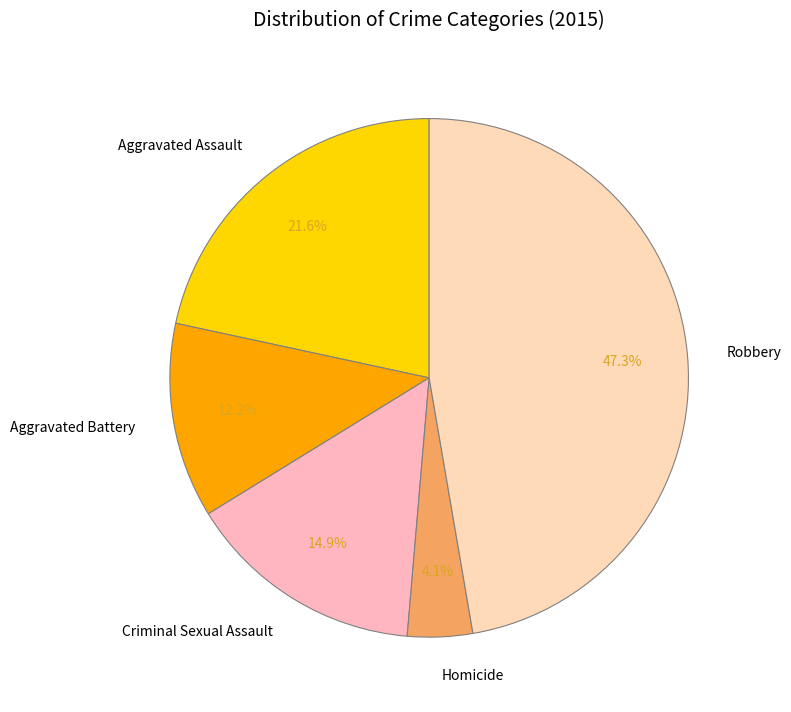

To the nearest percent, what is the difference between the Homicide and Aggravated Battery slice percentages?

8%